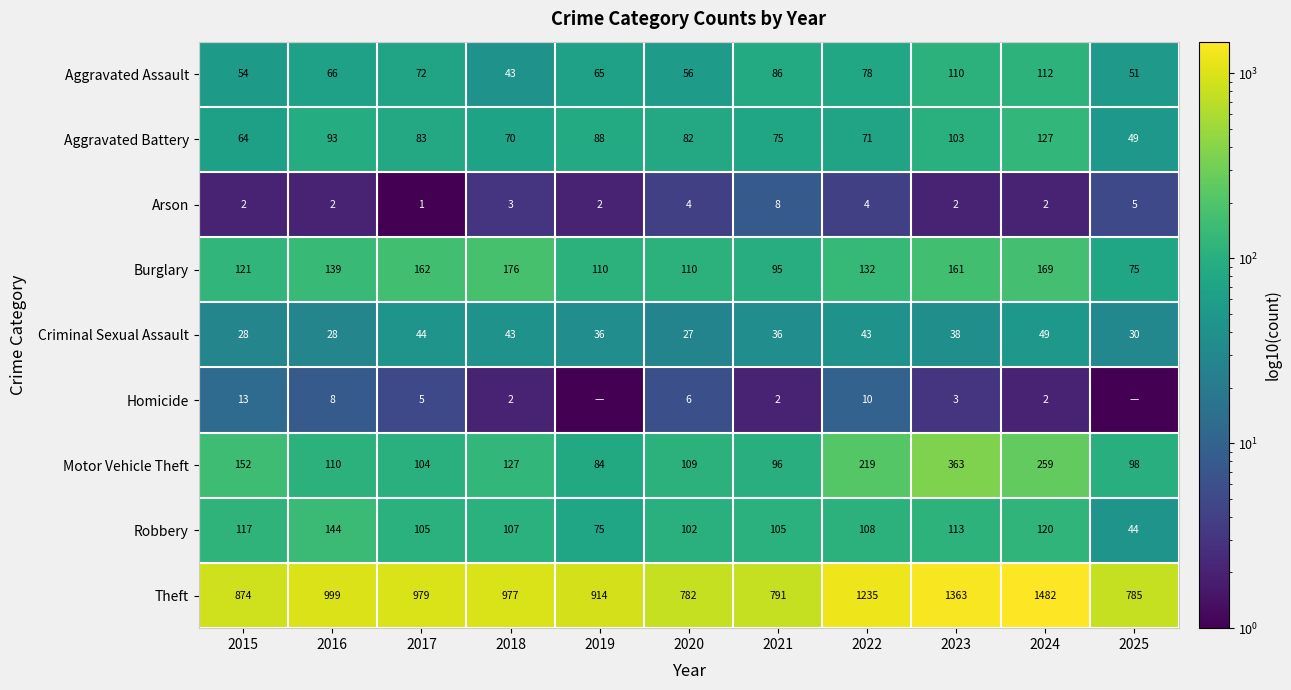

What is the spread (max minus min) of values at 2020?

778.0